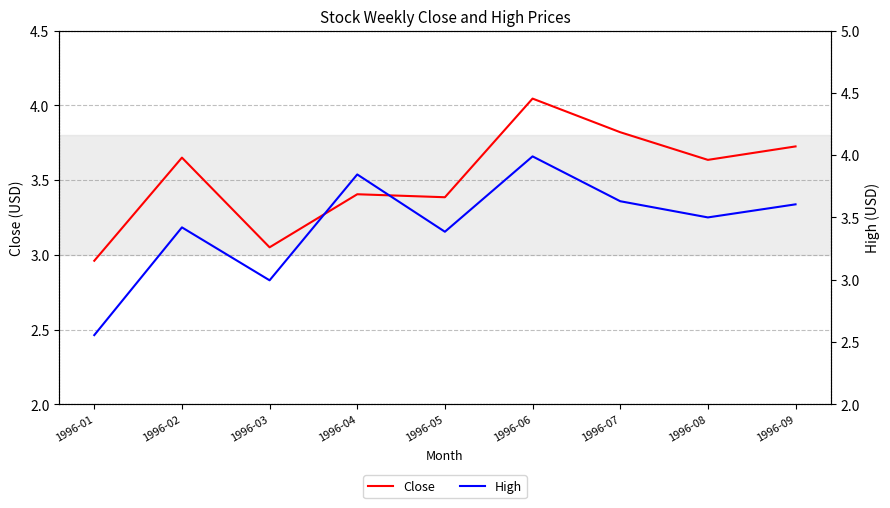

What value does the Close series have at 1996-03?

3.0